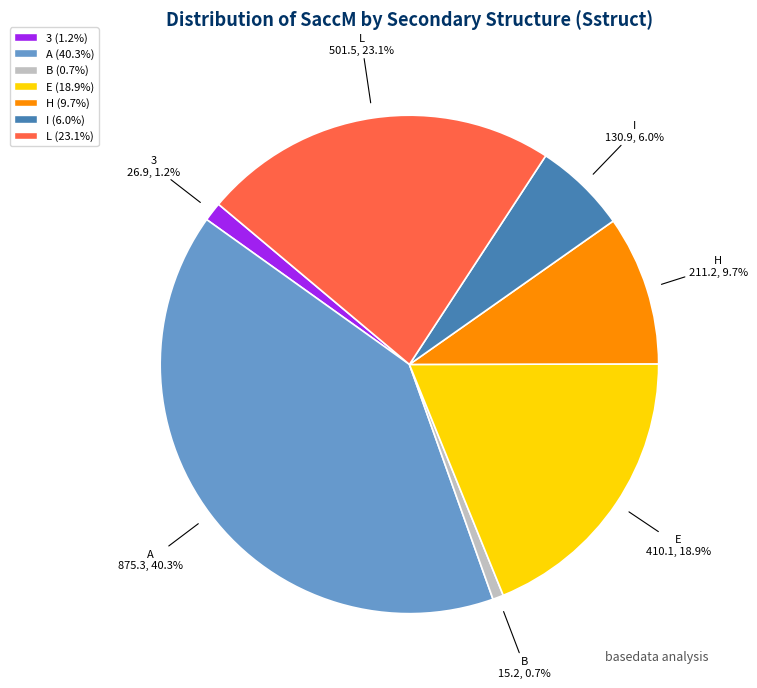

Between E and H, which is larger?

E